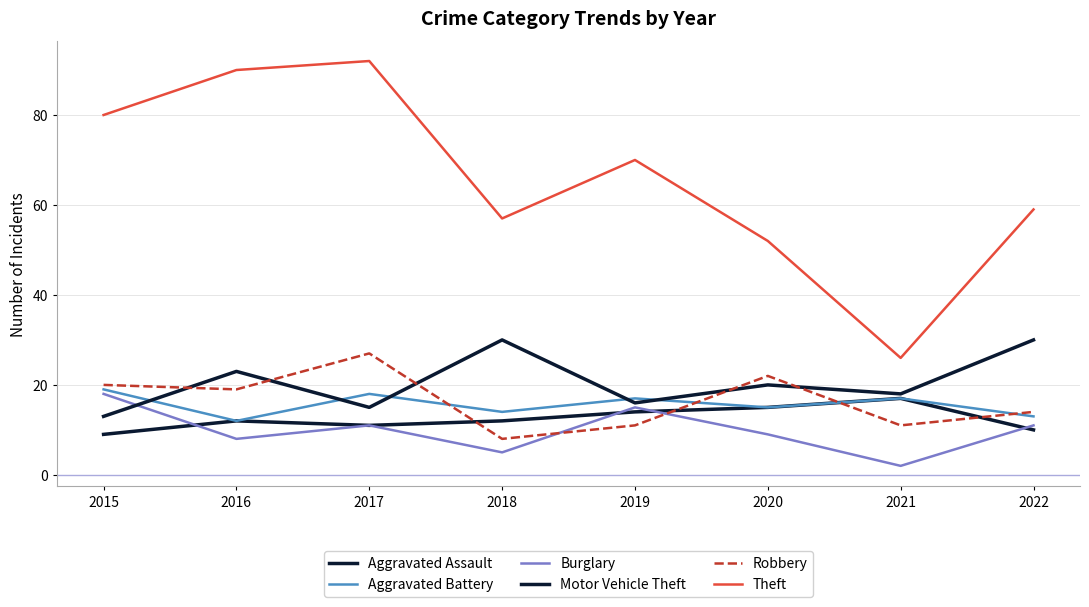

How many lines are shown in the chart?

6